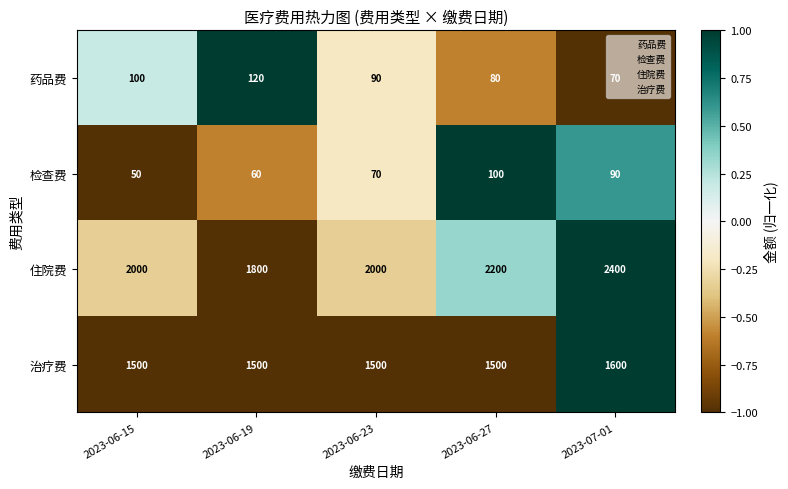

Count the number of categories in the chart.

5